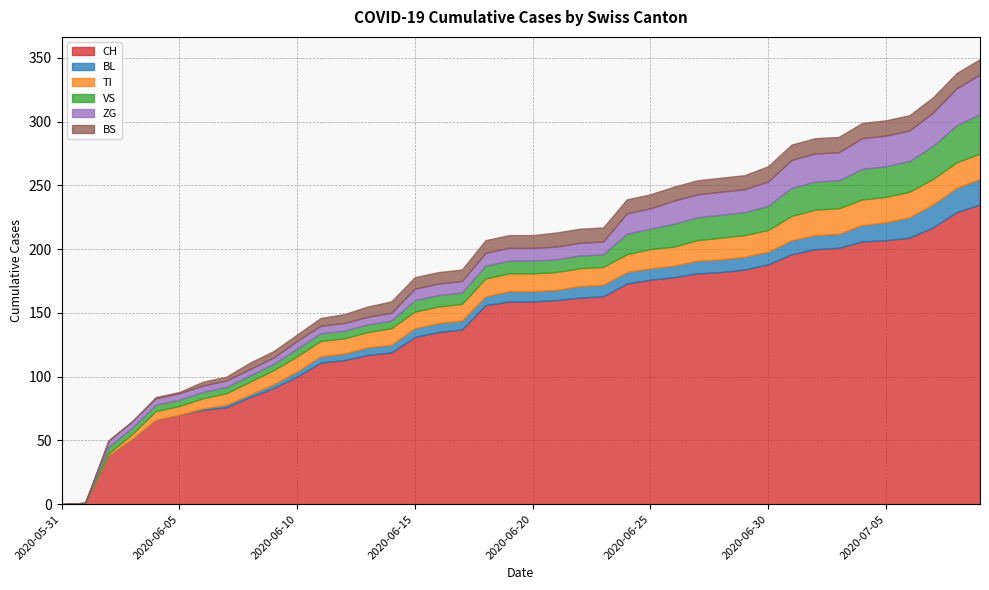

At which label is BL closest to 10?

2020-06-27